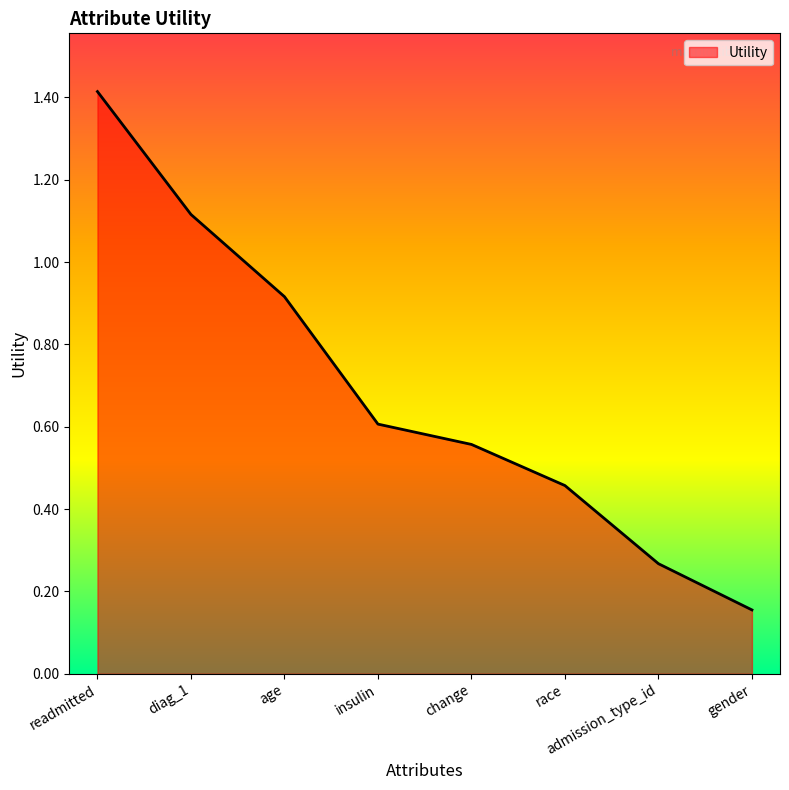

Which has a higher value, age or insulin?

age